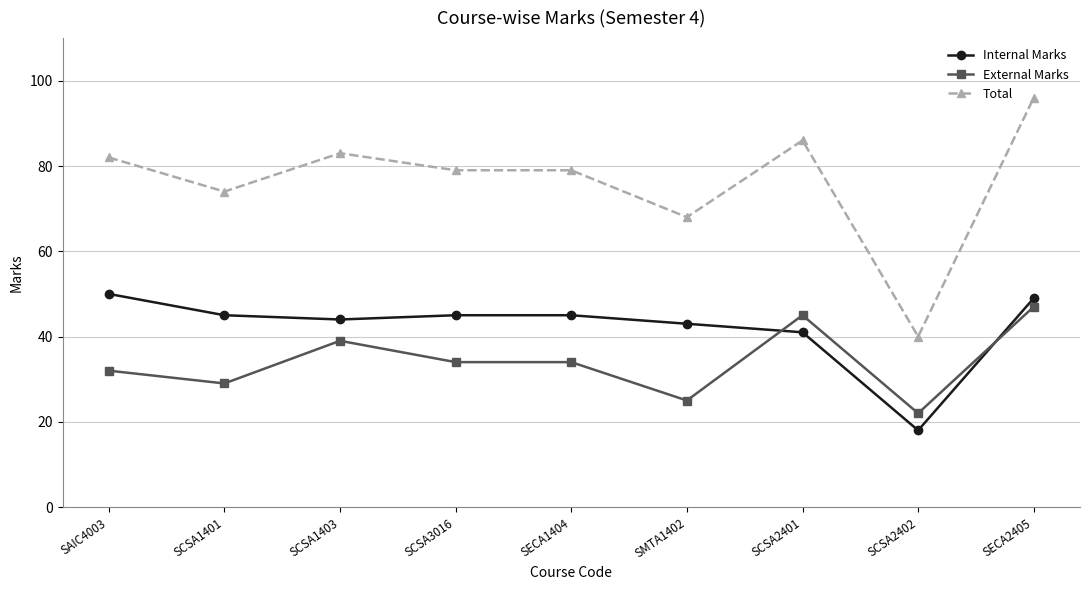

Reading right to left, what are all the values shown in this chart?

Internal Marks: 49	18	41	43	45	45	44	45	50
External Marks: 47	22	45	25	34	34	39	29	32
Total: 96	40	86	68	79	79	83	74	82